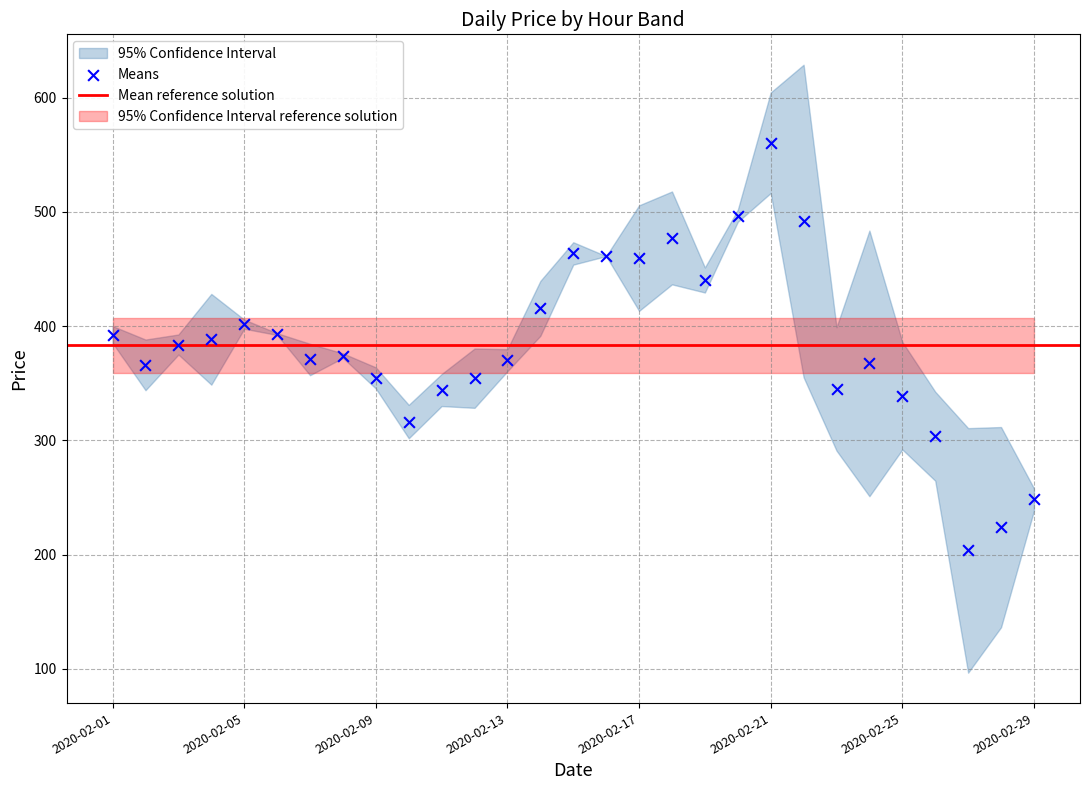

What is the range of Y values (max minus min)?

356.9